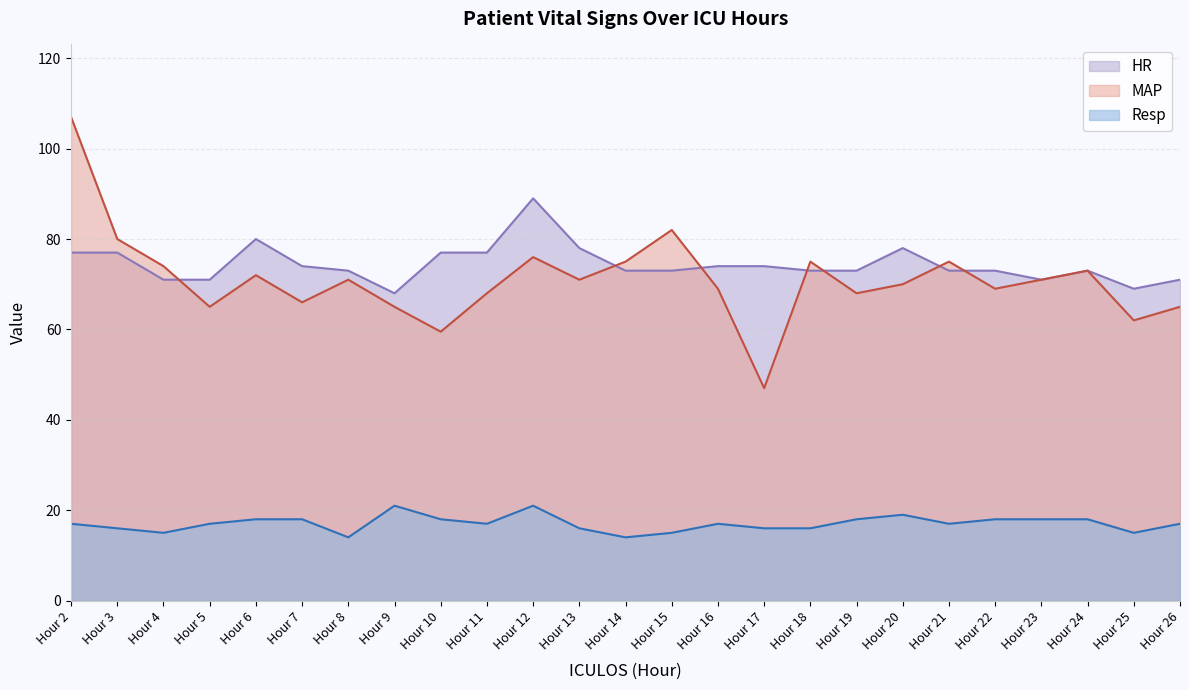

At which category is the sum across all series the highest?

Hour 2